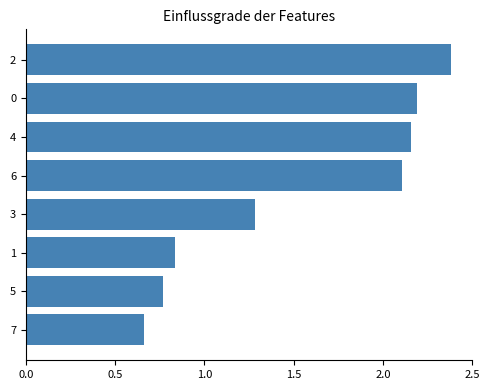

List the labels in order of value, smallest first.

7, 5, 1, 3, 6, 4, 0, 2